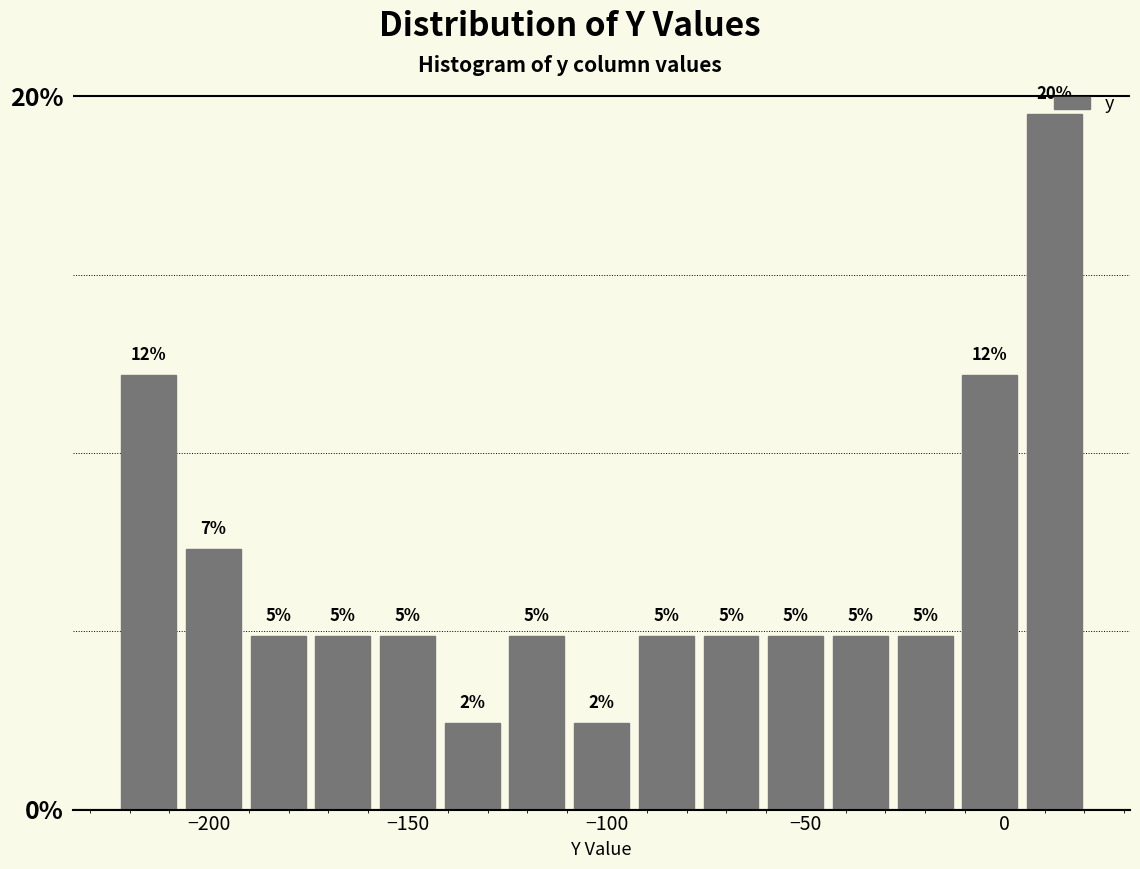

Read against the x-axis, roughly where is the centre of the tallest bar?

10